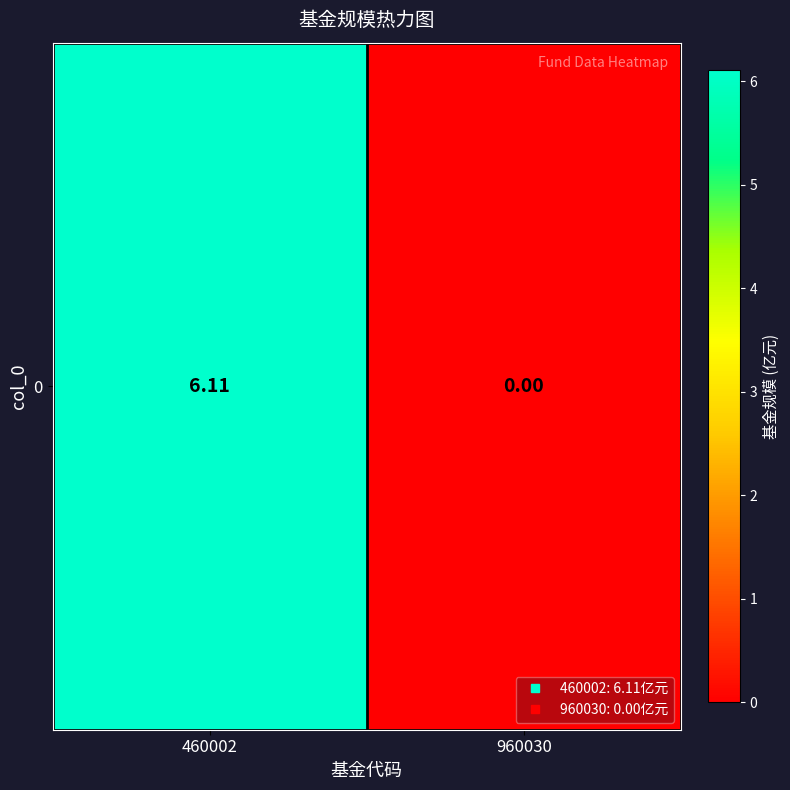

Reading left to right, what are all the values shown in this chart?

6.1	0.0